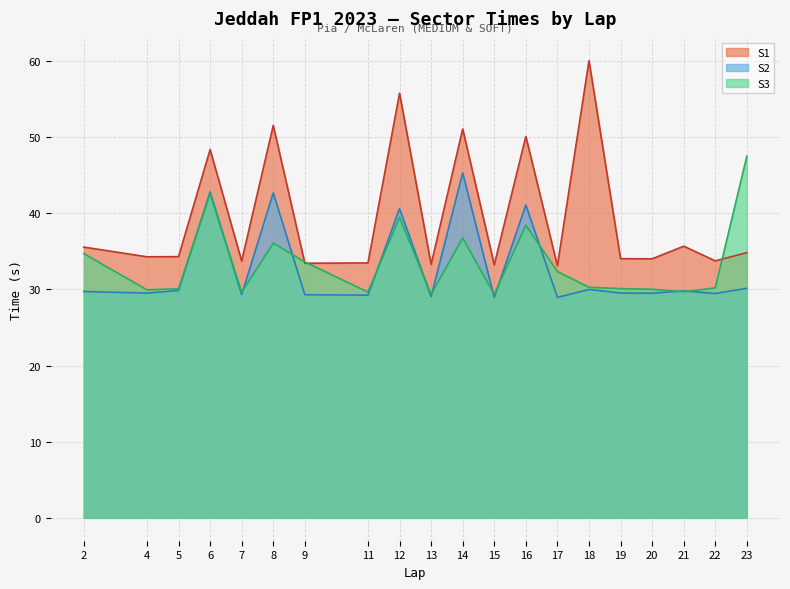

True or false: S1 has a value of 34.0 at 20.

True